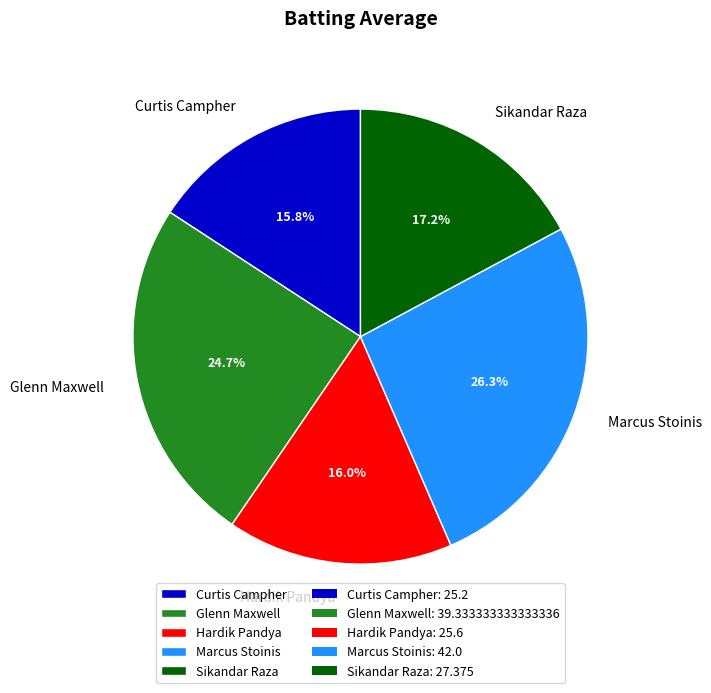

Does Sikandar Raza account for over 50% of the chart?

No